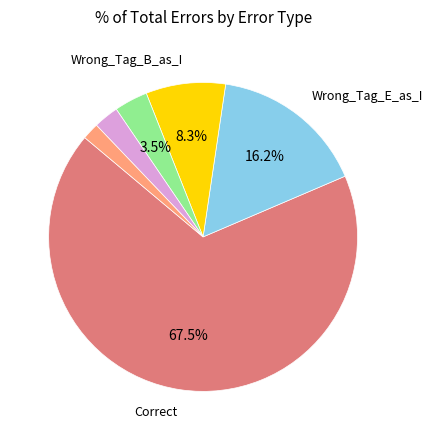

Does any single category account for the majority?

Yes